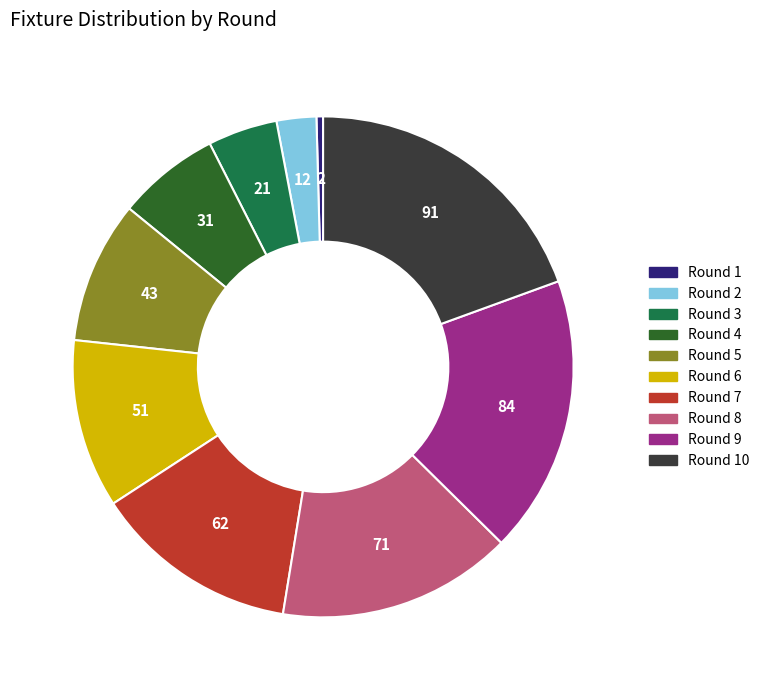

Does any single category account for the majority?

No